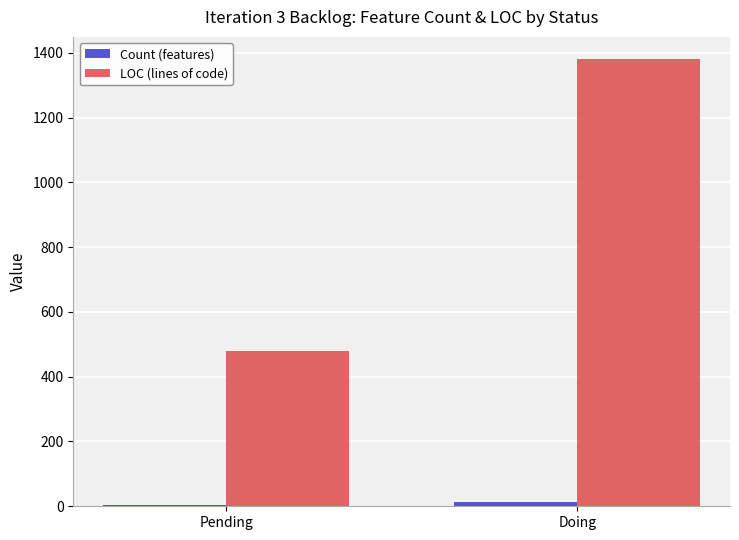

The value of LOC (lines of code) at Doing is 539. True or false?

False